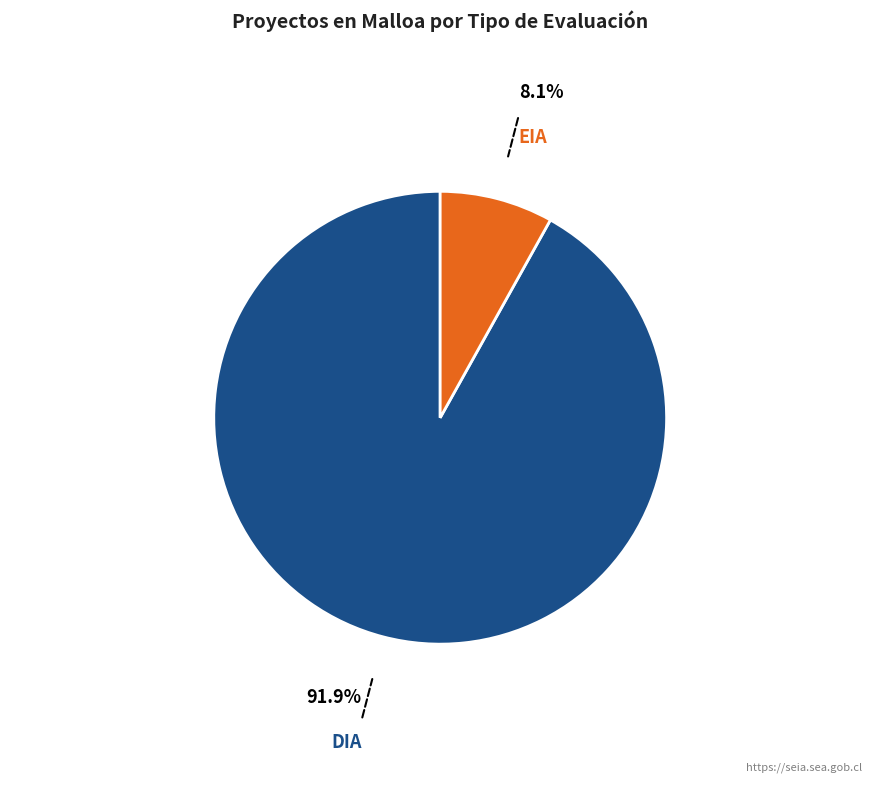

Is there any slice that represents more than half of the pie?

Yes